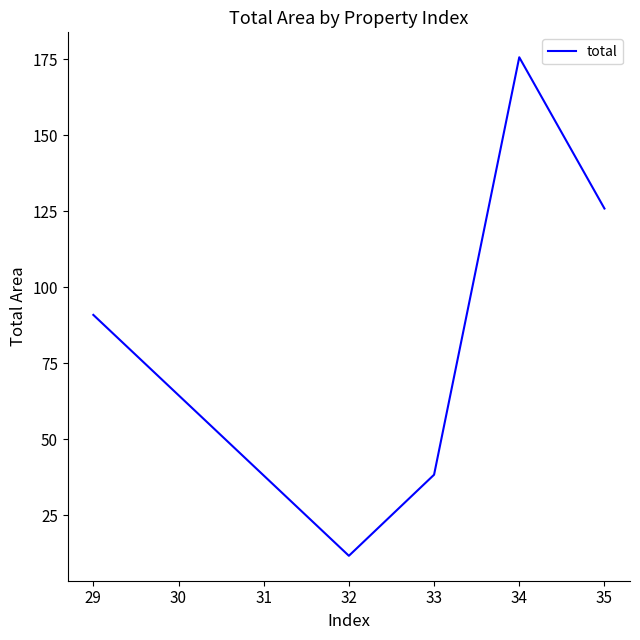

How many values are below 90?

2